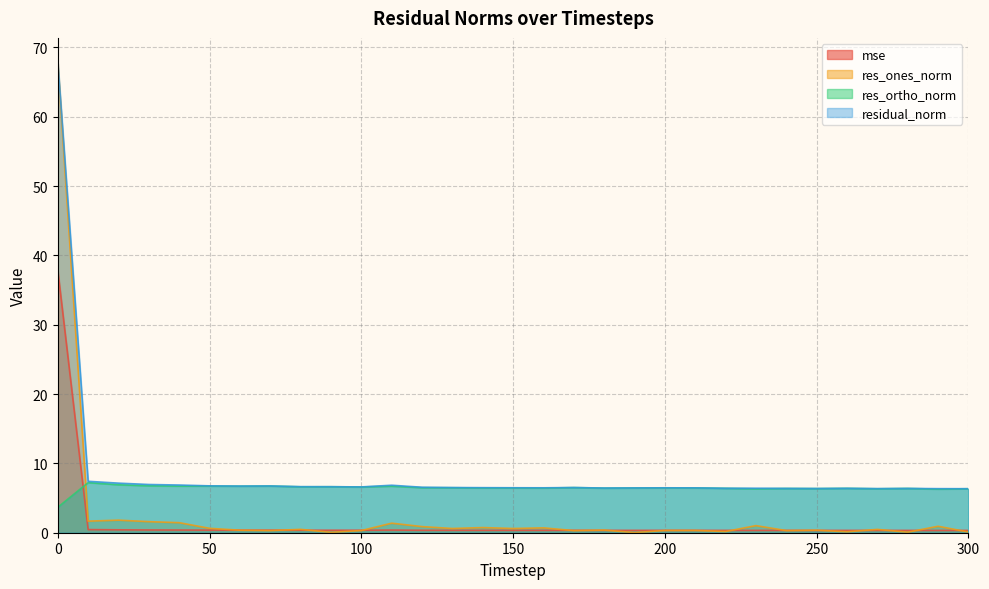

Does the chart have visible grid lines?

Yes